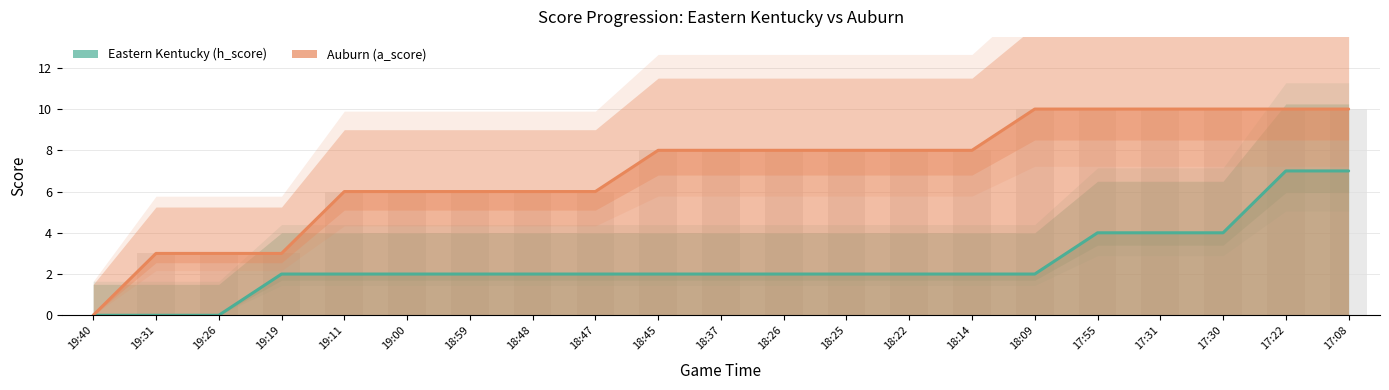

What is the sum of all Auburn (a_score) values?

147